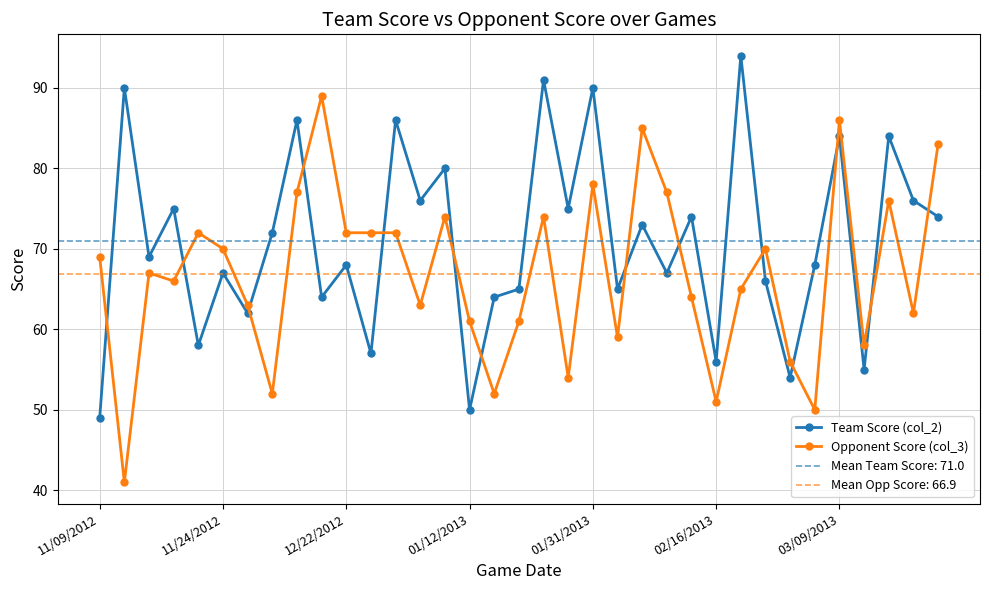

What is the sum of the Opponent Score (col_3) values at 17 and 21?

120